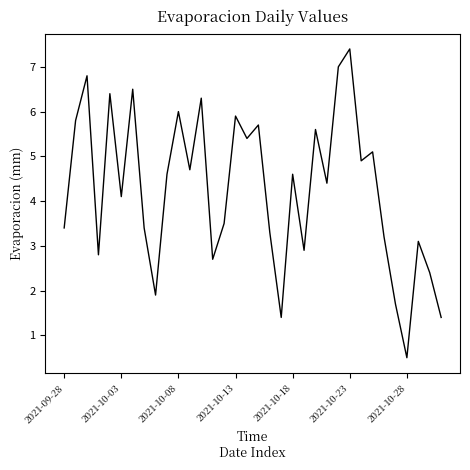

What is the difference between the maximum and minimum values?

6.9